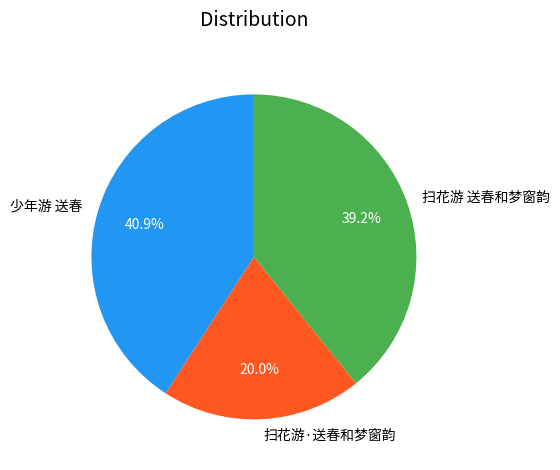

Is the sum of 少年游 送春 and 扫花游 送春和梦窗韵 greater than half?

Yes